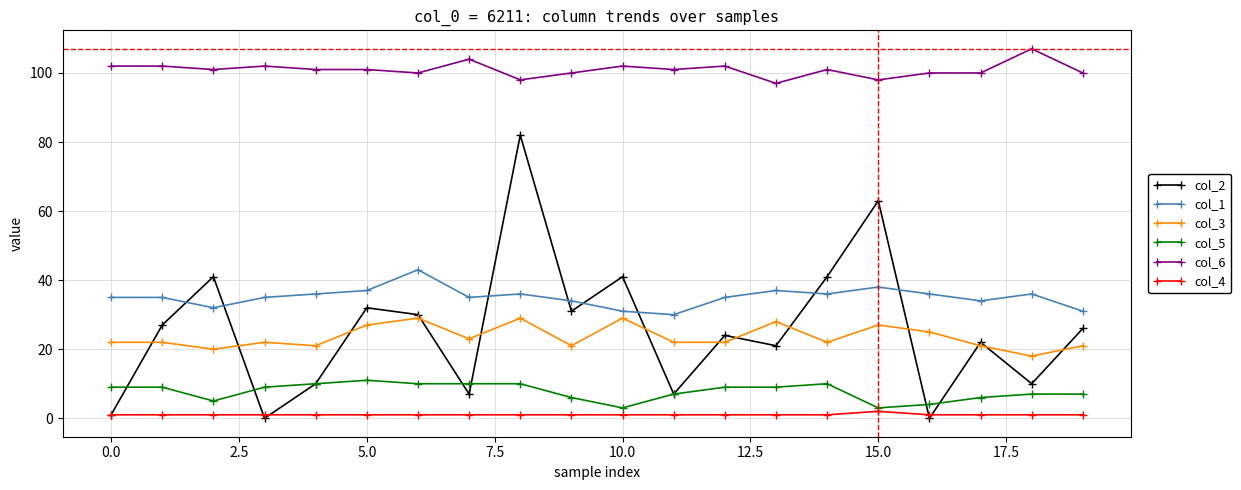

At how many categories does at least one series exceed 15?

20